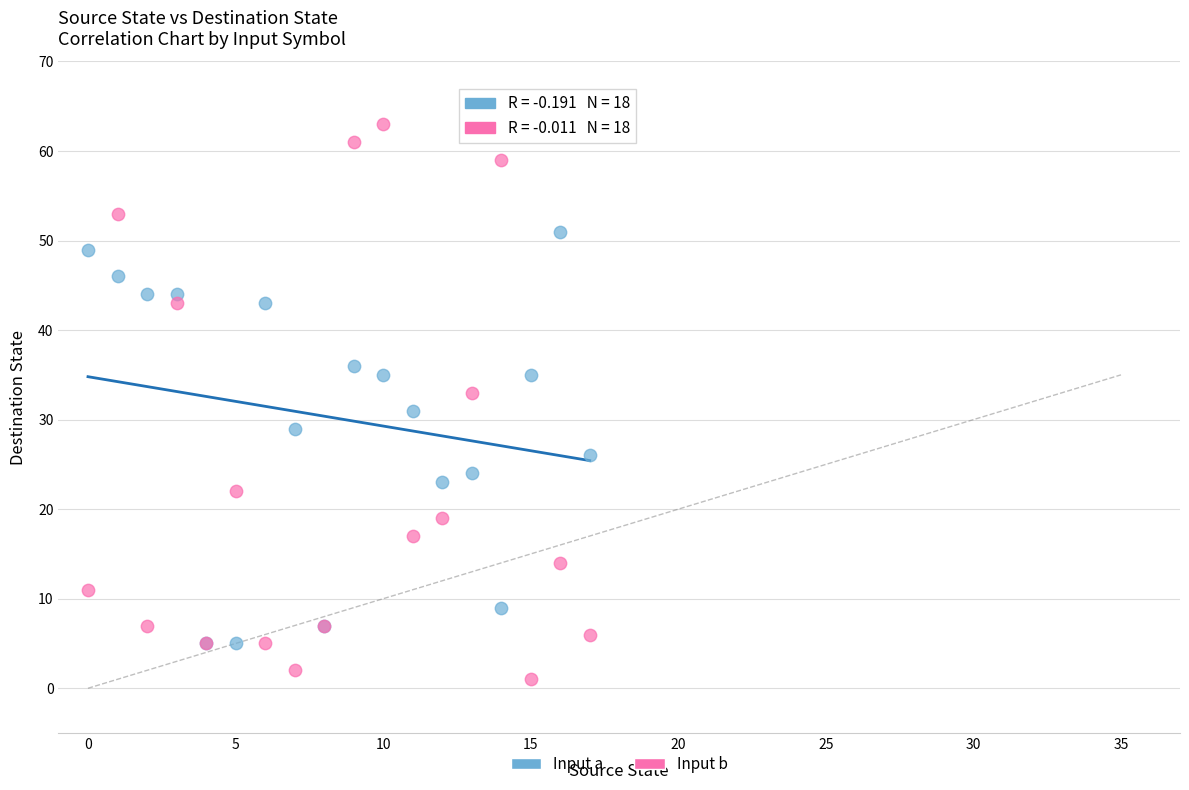

In the Input a series, what Y value is closest to 28?

29